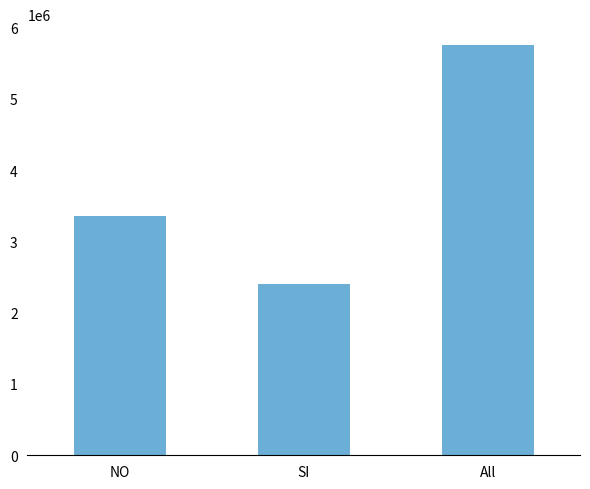

List the labels in order of value, largest first.

All, NO, SI